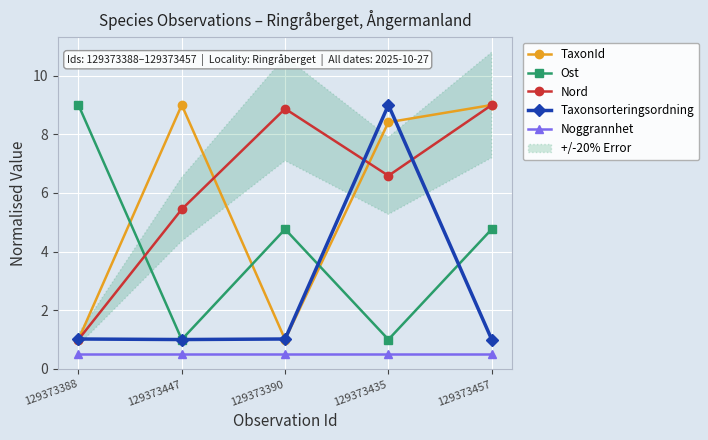

Is it true that Ost equals 7.5 at 129373390?

False